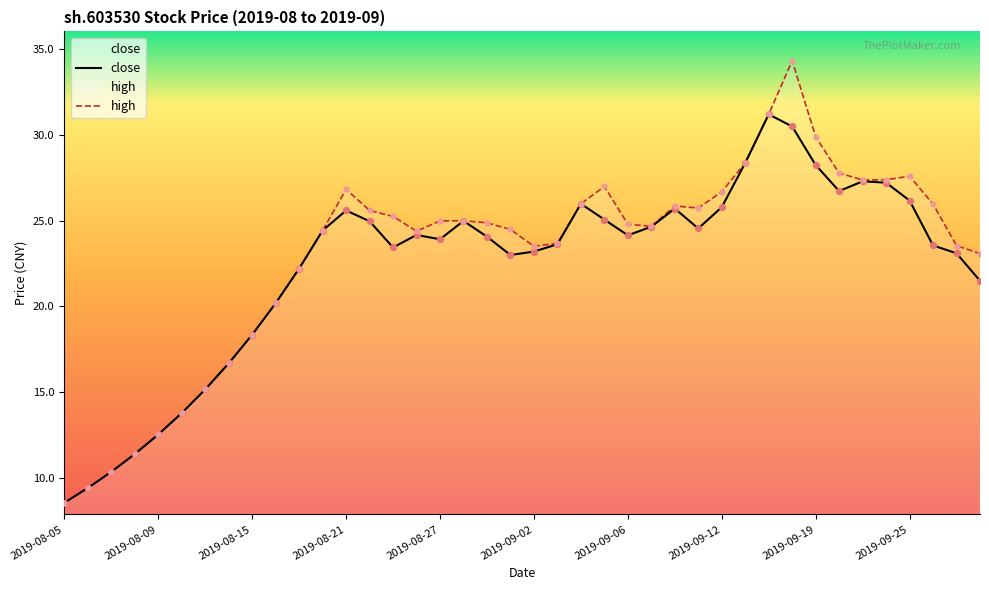

Which series reaches the maximum Y coordinate?

high